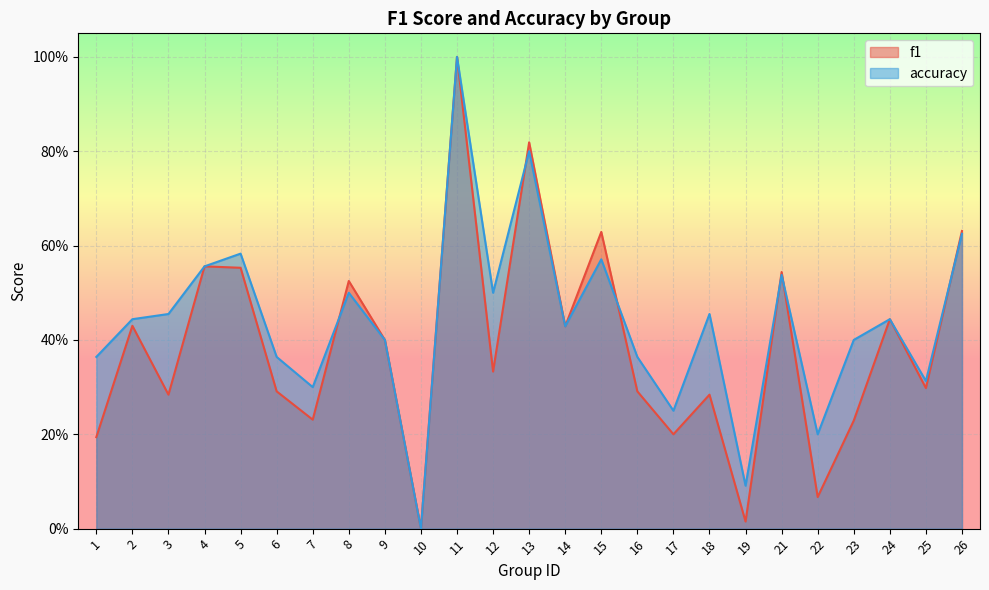

Where is the first local maximum for accuracy?

5